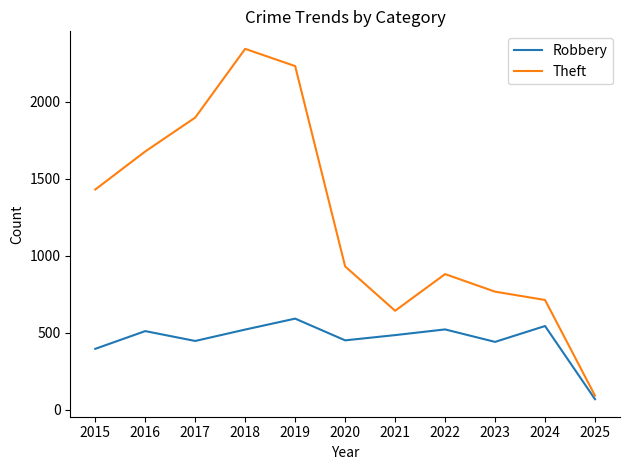

Rank the series by their average value, from highest to lowest.

Theft, Robbery